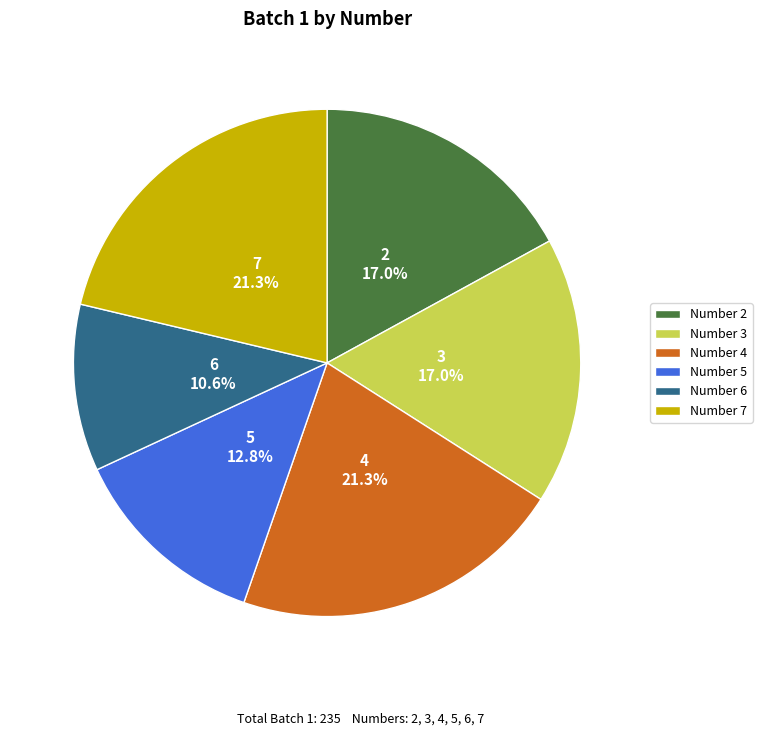

Is the sum of Number 4 and Number 3 greater than half?

No